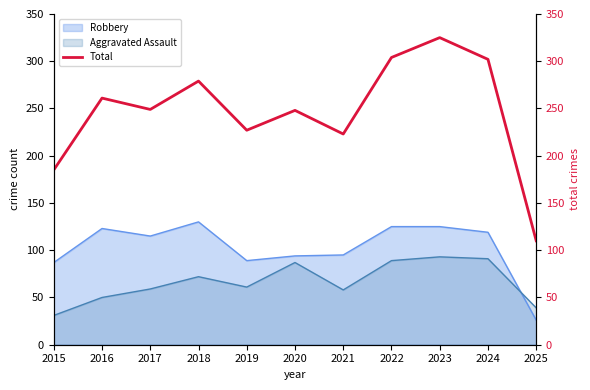

Where is the first local minimum?

2017